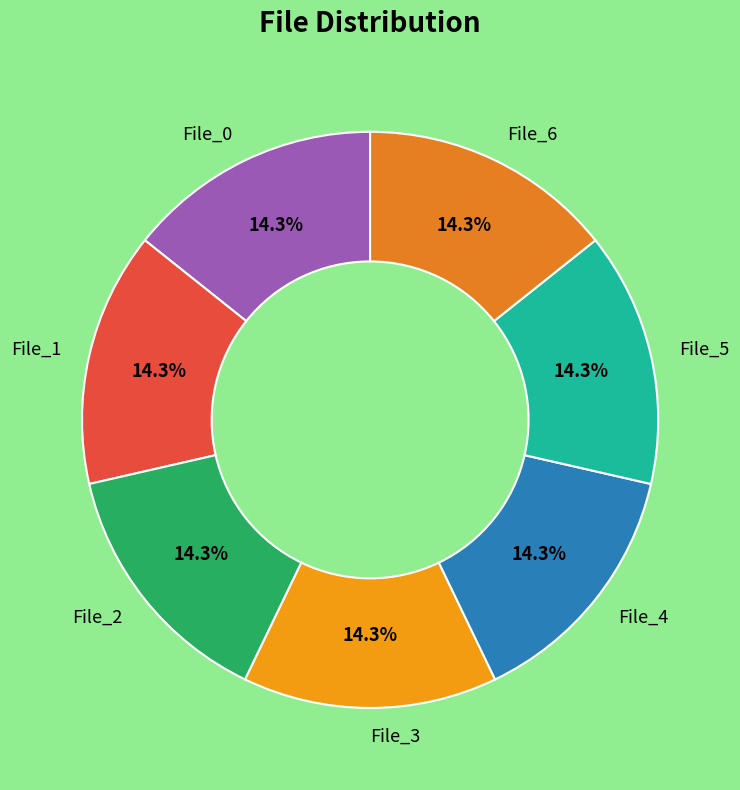

Approximately how many times larger is the value at File_6 compared to File_5?

1.0